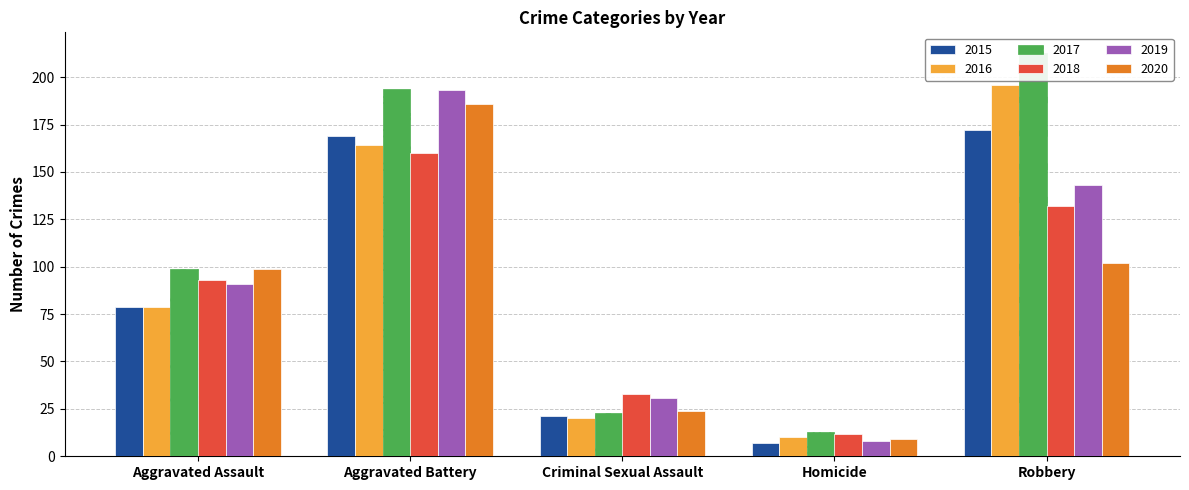

At which category does the chart reach its minimum across all series?

Homicide